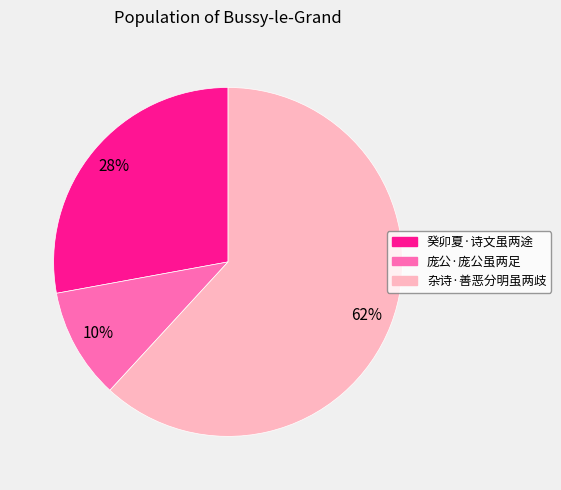

Rank the categories by value from lowest to highest.

庞公·庞公虽两足, 癸卯夏·诗文虽两途, 杂诗·善恶分明虽两歧